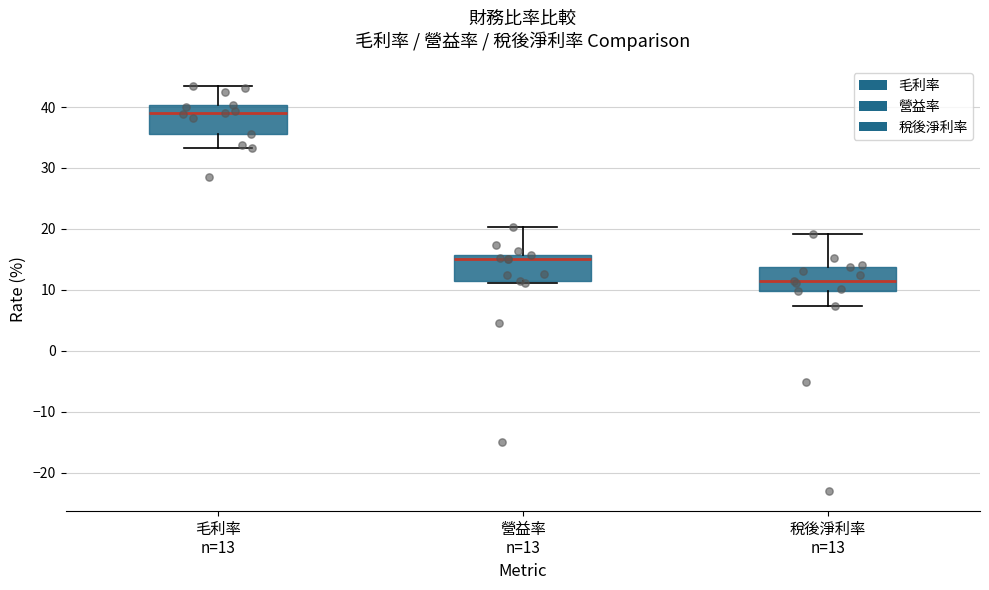

Which box's median line is the highest?

毛利率 n=13